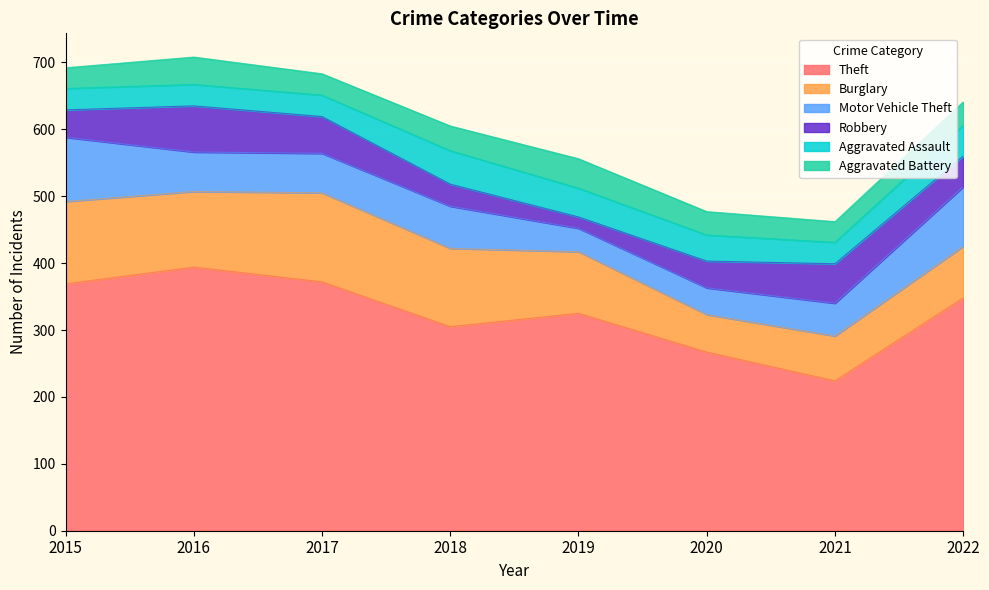

What is the value of the Aggravated Assault point at the 6th from the left?

39